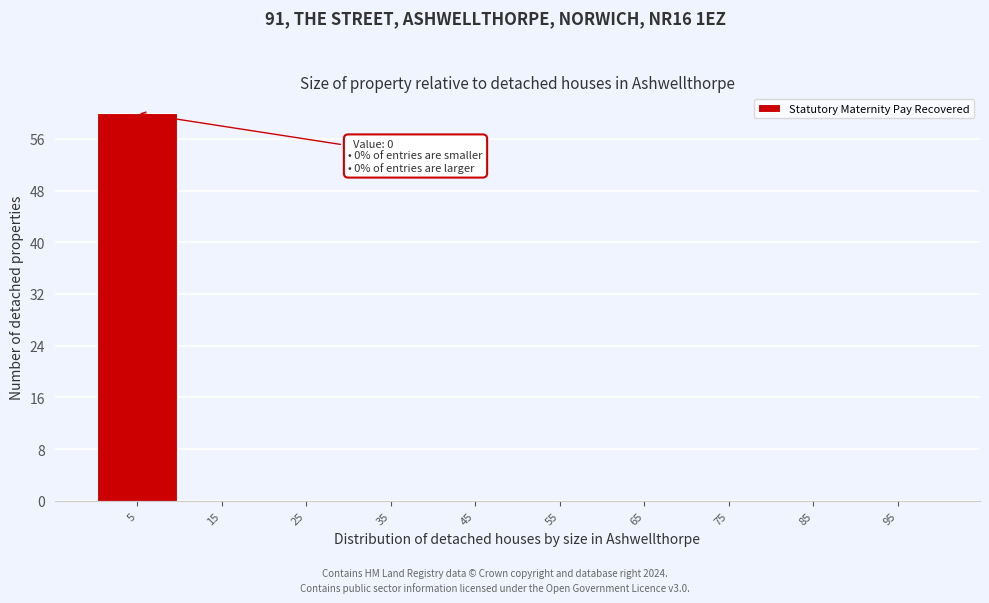

Reading left to right, list all the values displayed in this chart.

5=60	15=0	25=0	35=0	45=0	55=0	65=0	75=0	85=0	95=0